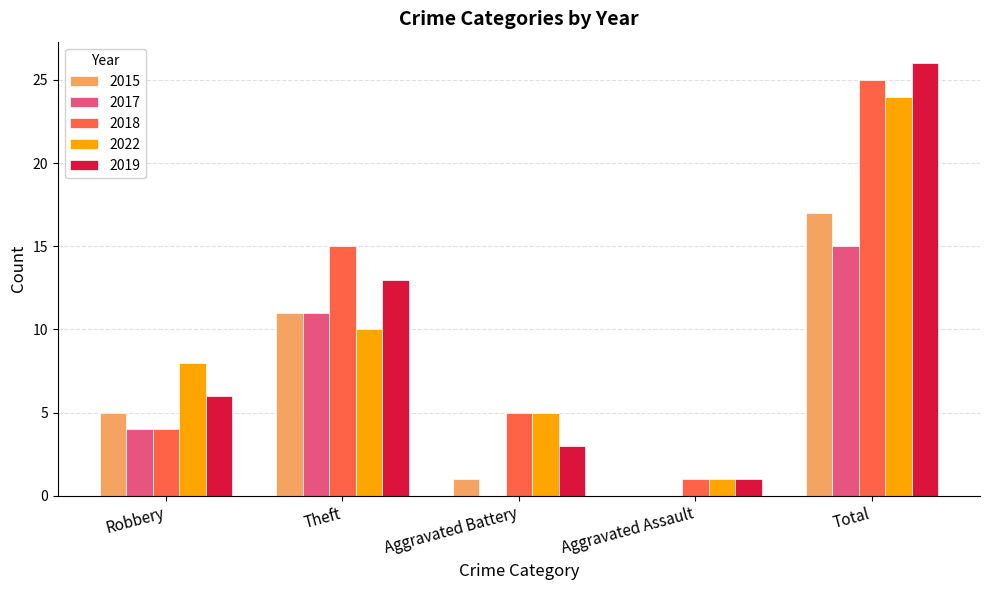

What is the total value across all series at Theft?

60